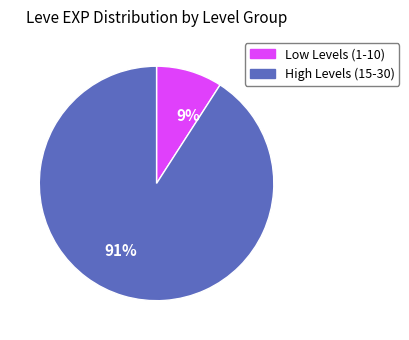

To the nearest percent, what is the combined percentage of 9% and 91%?

100%